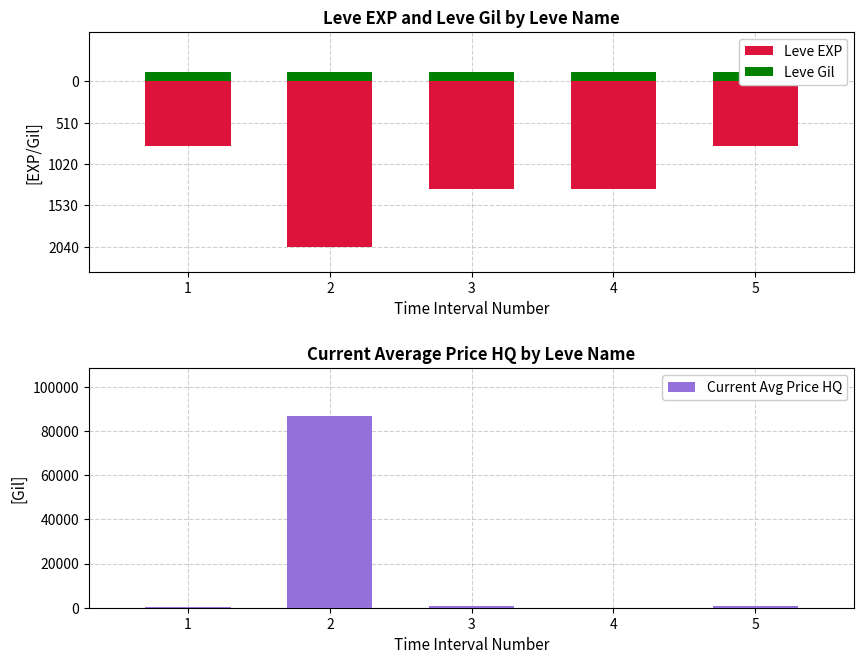

Is it true that Leve Gil equals 114.0 at 2?

True